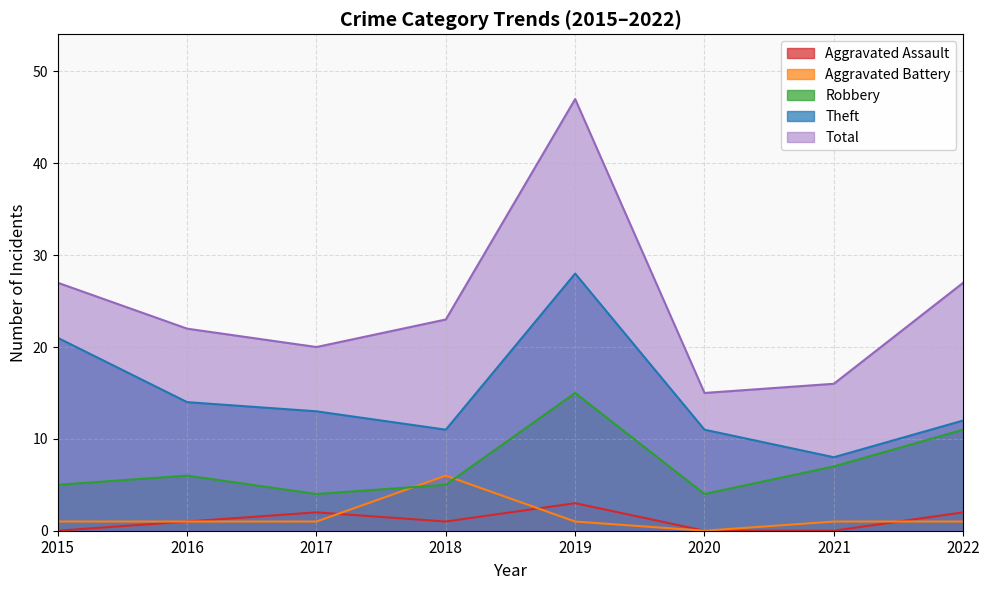

Which series has the widest spread of values?

Total